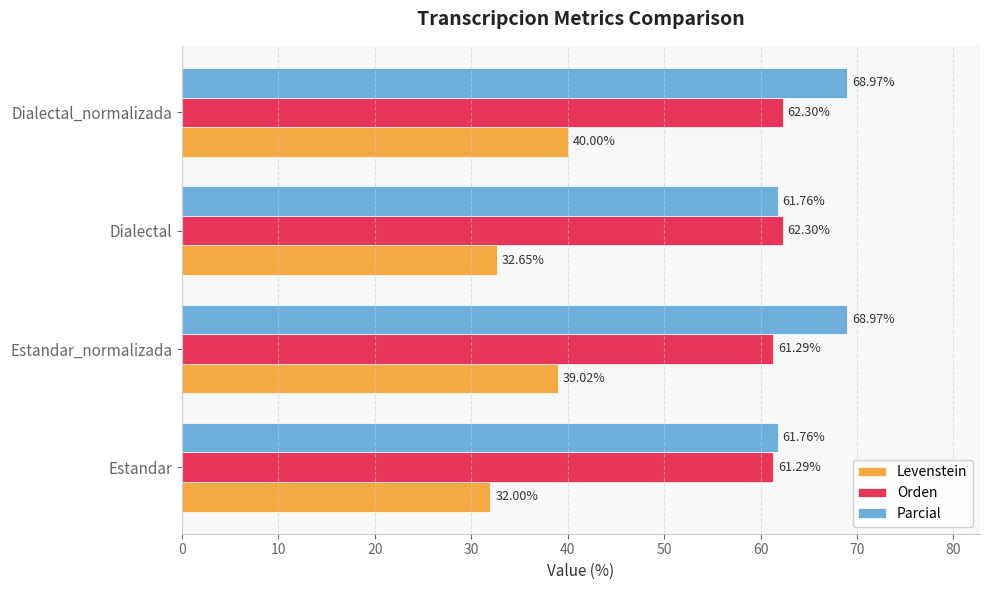

Which series has the largest range (max minus min)?

Levenstein